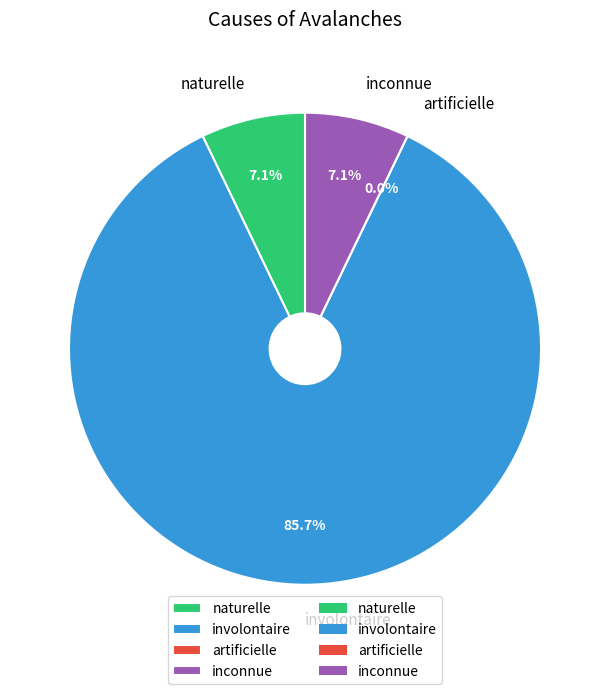

What is the difference between the highest and lowest values at 10?

1